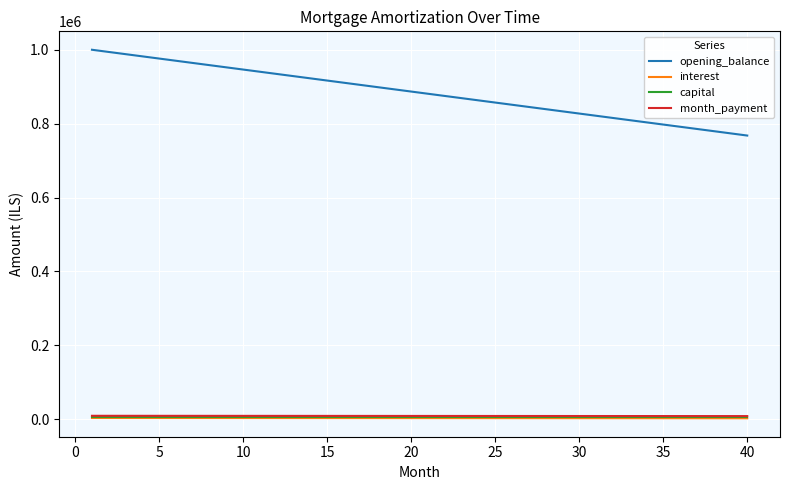

True or false: month_payment and opening_balance intersect in this chart.

False